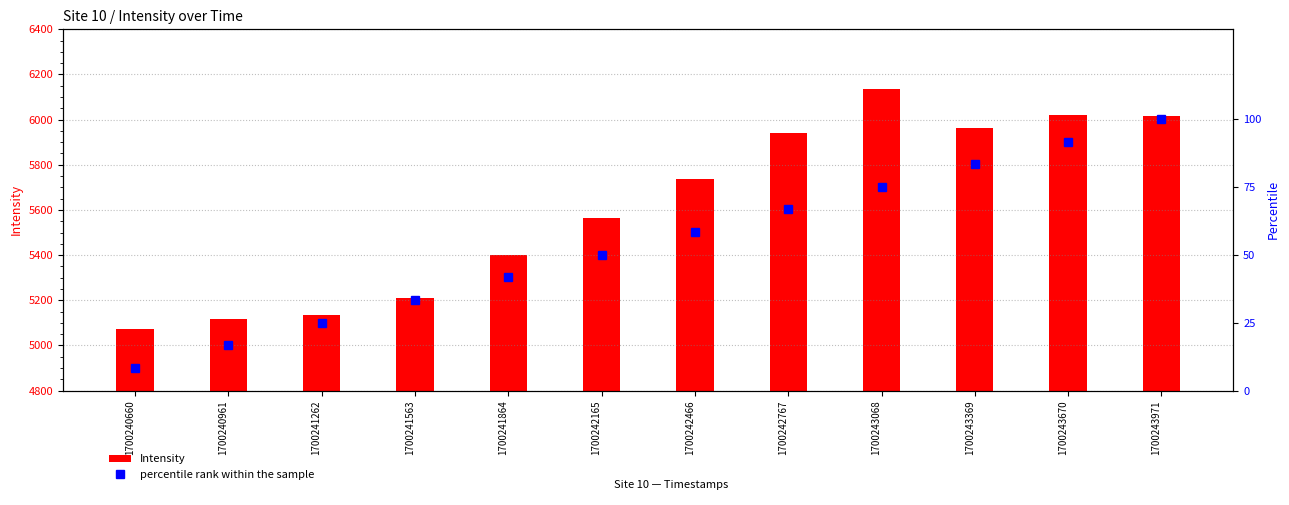

Reading left to right, extract all data points from this chart.

Intensity: 1700240660=5073.8	1700240961=5119.0	1700241262=5135.0	1700241563=5208.9	1700241864=5398.9	1700242165=5563.1	1700242466=5738.7	1700242767=5939.4	1700243068=6136.6	1700243369=5964.0	1700243670=6019.1	1700243971=6015.9
percentile rank within the sample: 1700240660=8.3	1700240961=16.7	1700241262=25.0	1700241563=33.3	1700241864=41.7	1700242165=50.0	1700242466=58.3	1700242767=66.7	1700243068=75.0	1700243369=83.3	1700243670=91.7	1700243971=100.0